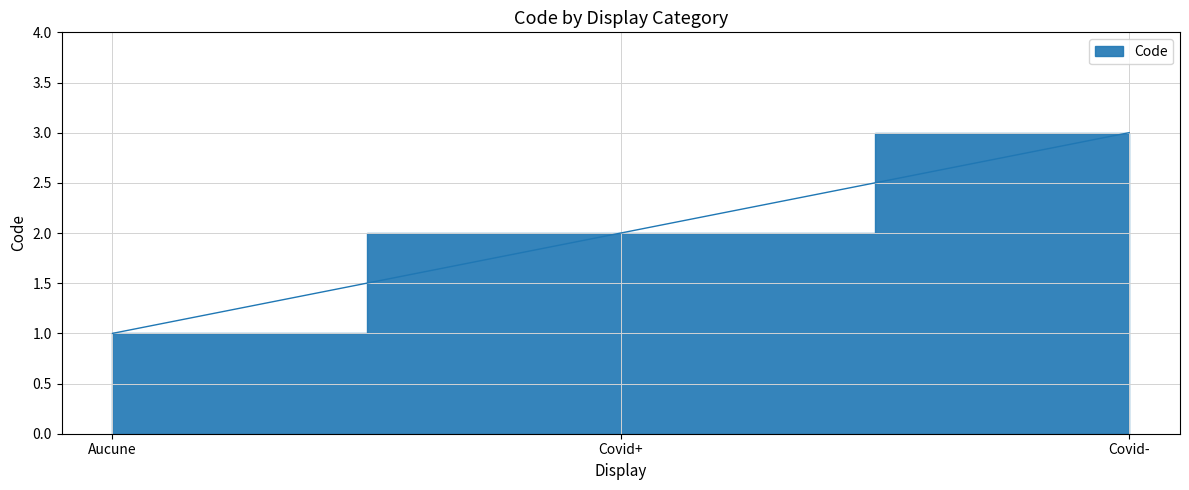

What is the label of the 2nd point from the right?

Covid+